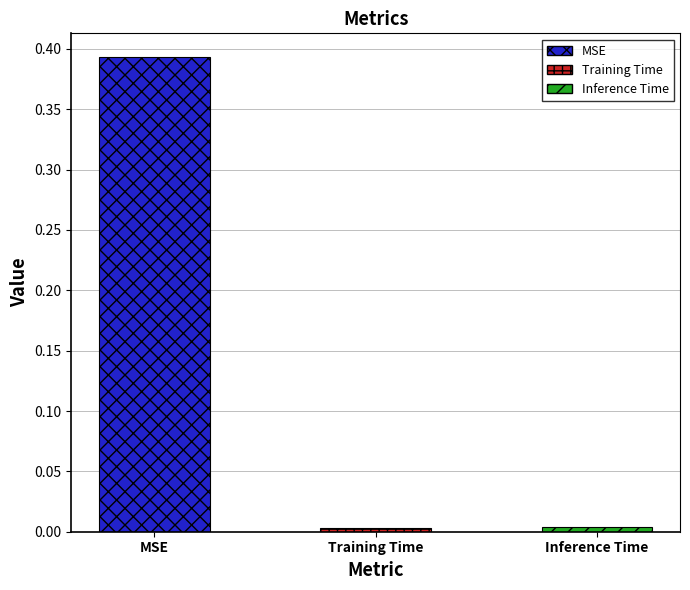

The chart shows a value of 0.6 at MSE. True or false?

False